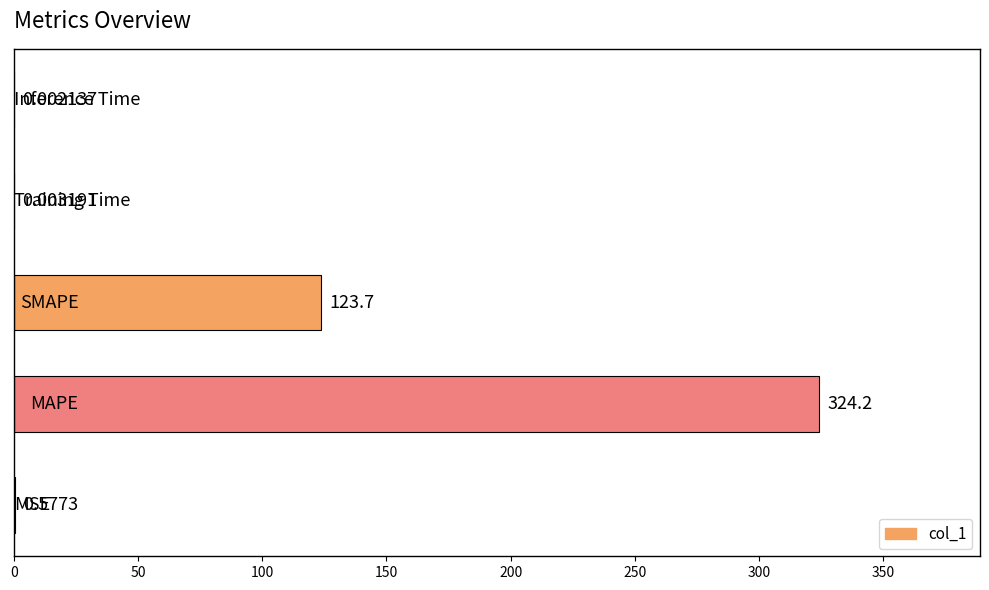

How many categories are shown in the chart?

5